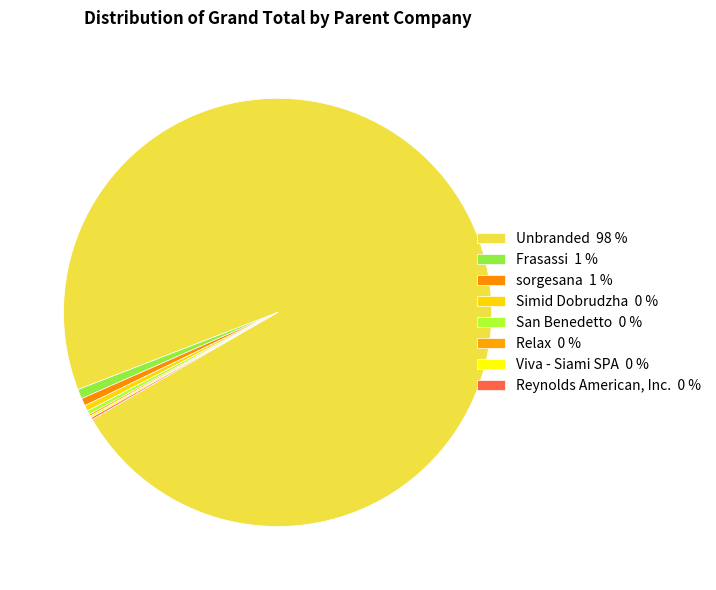

What percentage do Viva - Siami SPA and San Benedetto together represent?

0.4%